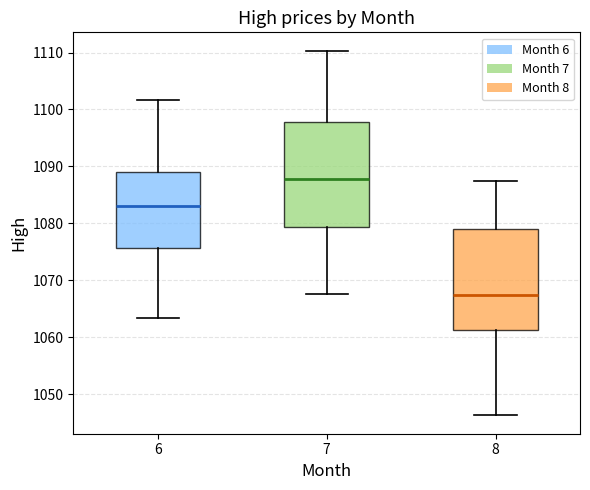

Where is the upper edge of the box at x = 7 on the y-axis? The values are not printed on the chart, so give them approximately, as read against the axis.

1098